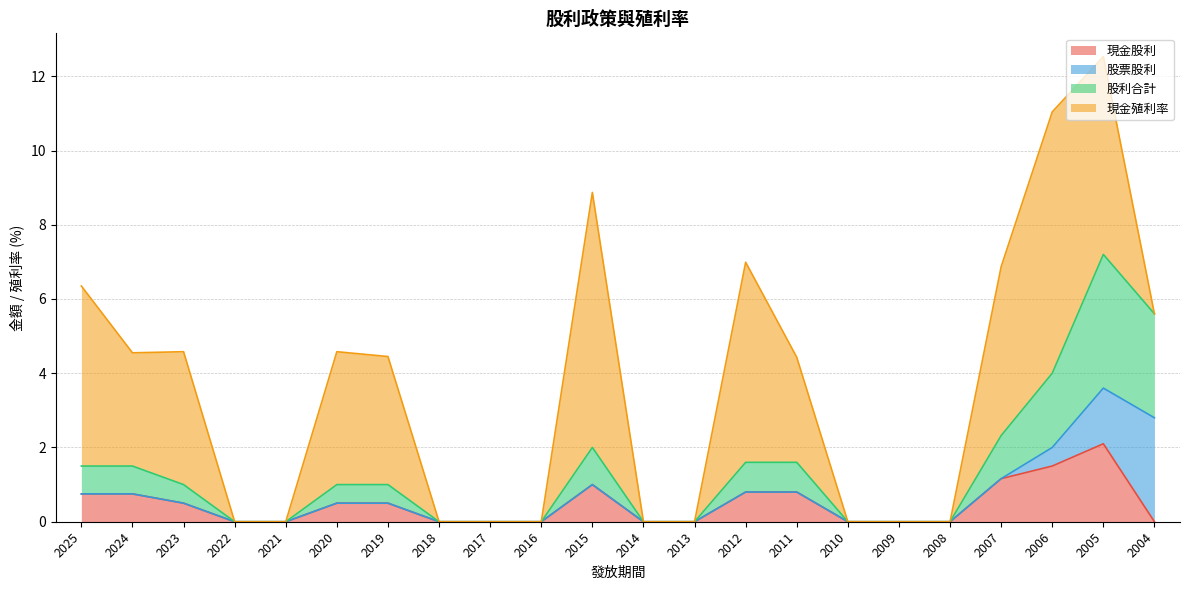

What is the total value across all series at 2004?

5.6